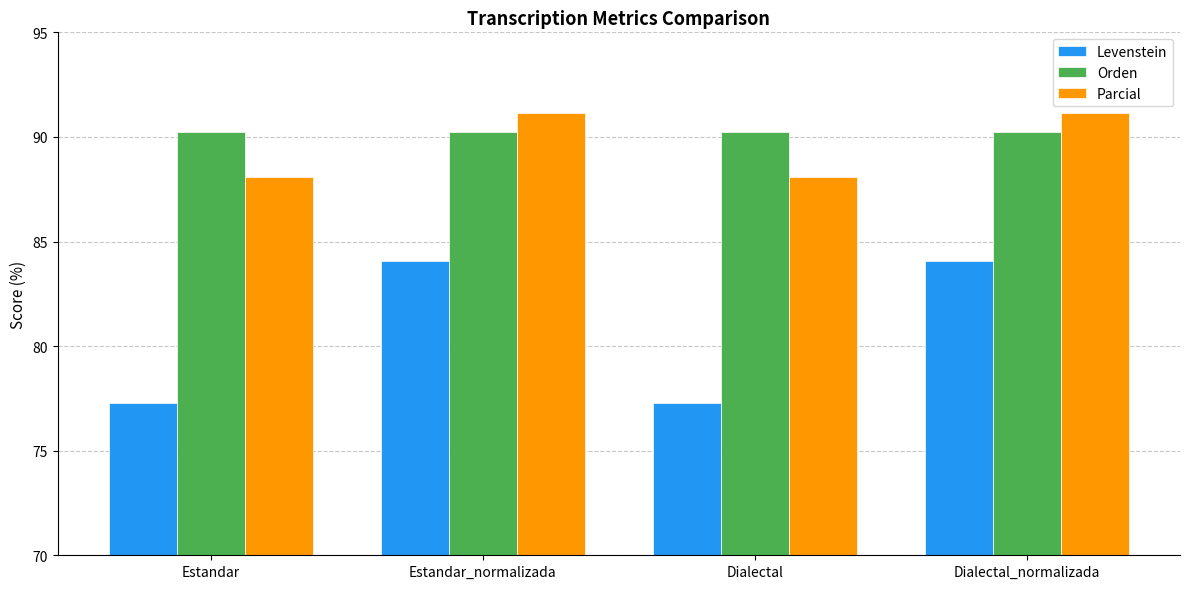

What is the maximum value for Parcial?

91.1